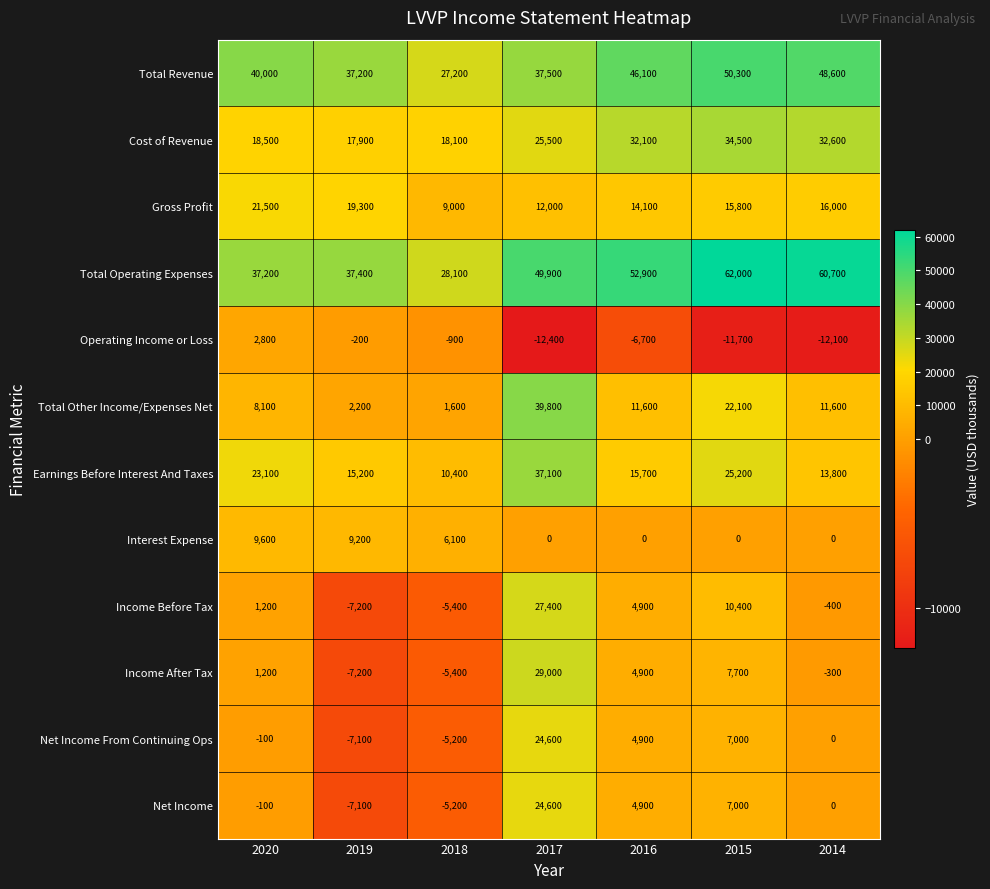

What is the approximate value of Income Before Tax at 2019, to the nearest 50?

-7200